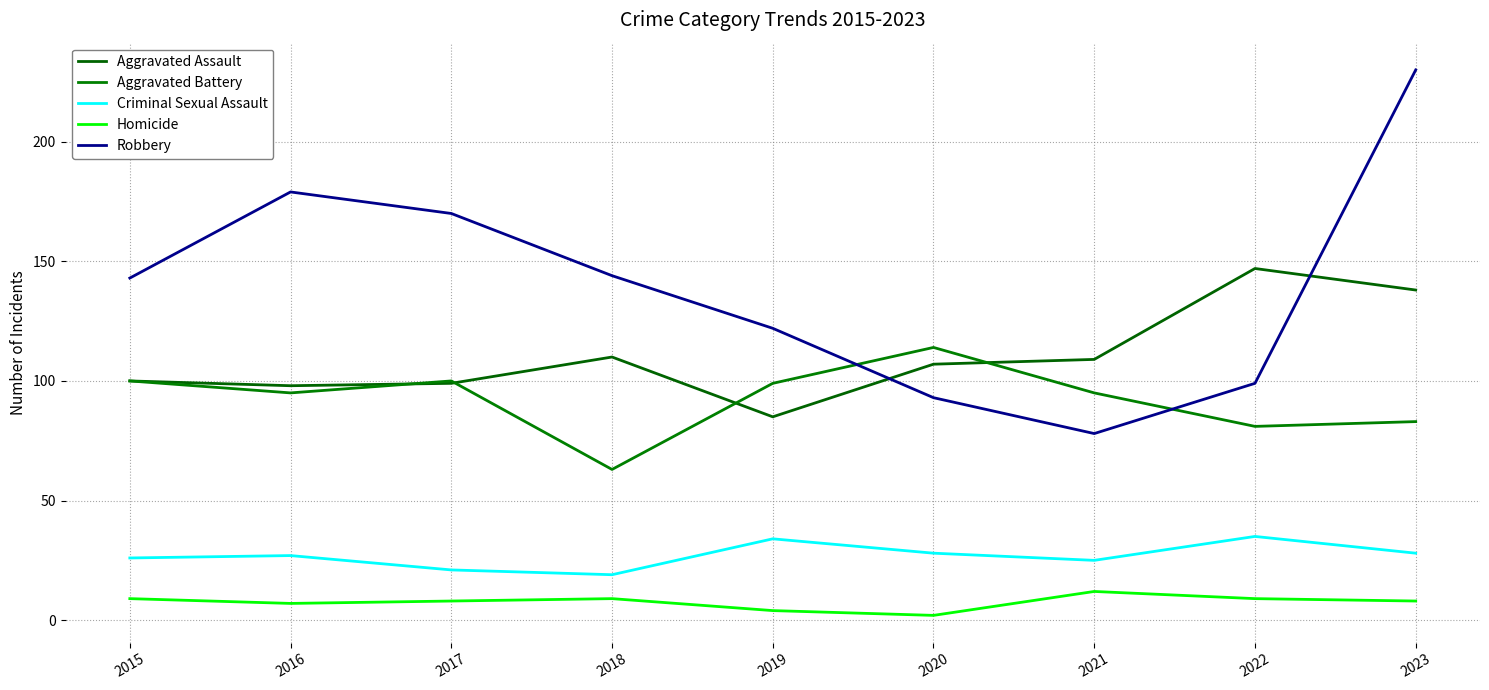

Where is the first local maximum for Aggravated Battery?

2017